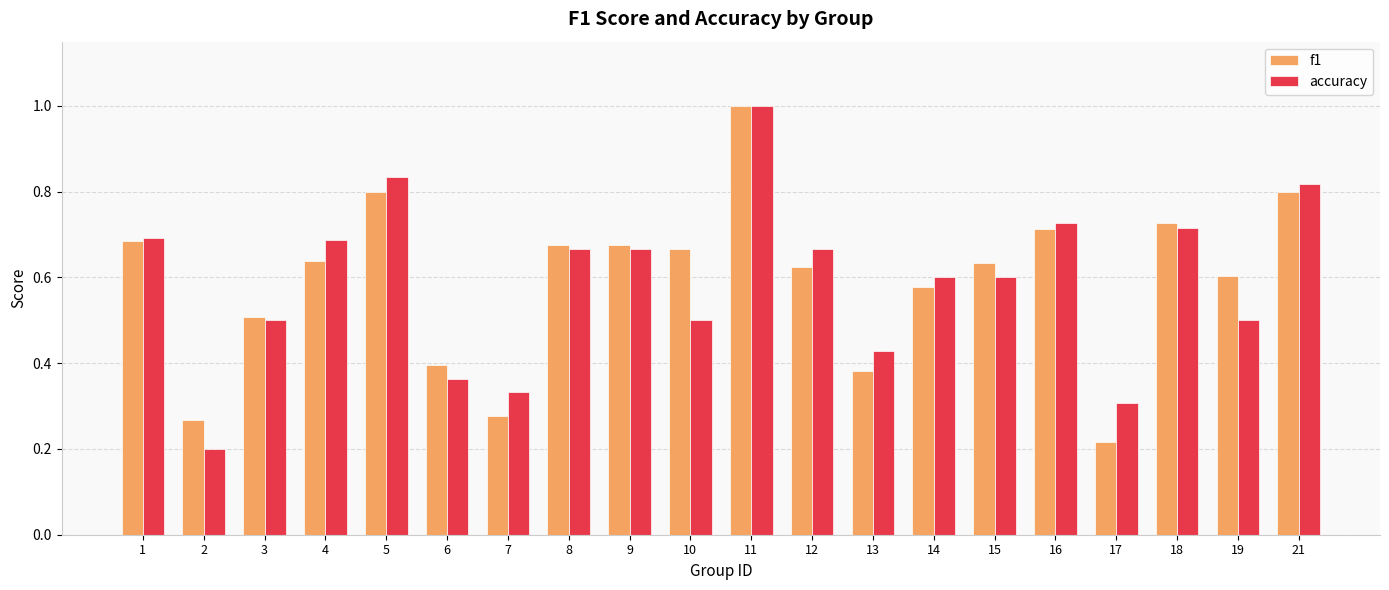

What is the sum of the accuracy values at 1 and 3?

1.2